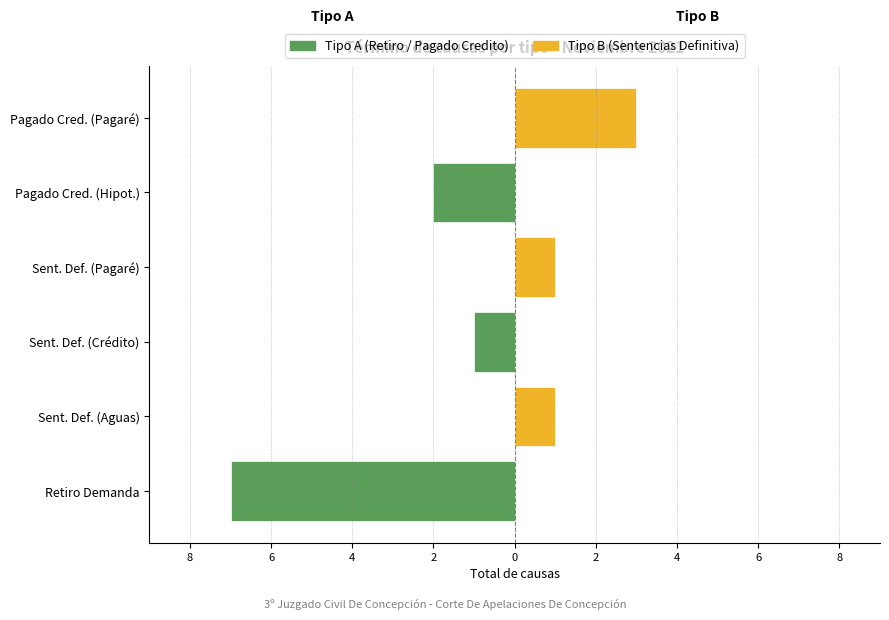

What is the sum of all Tipo B values?

5